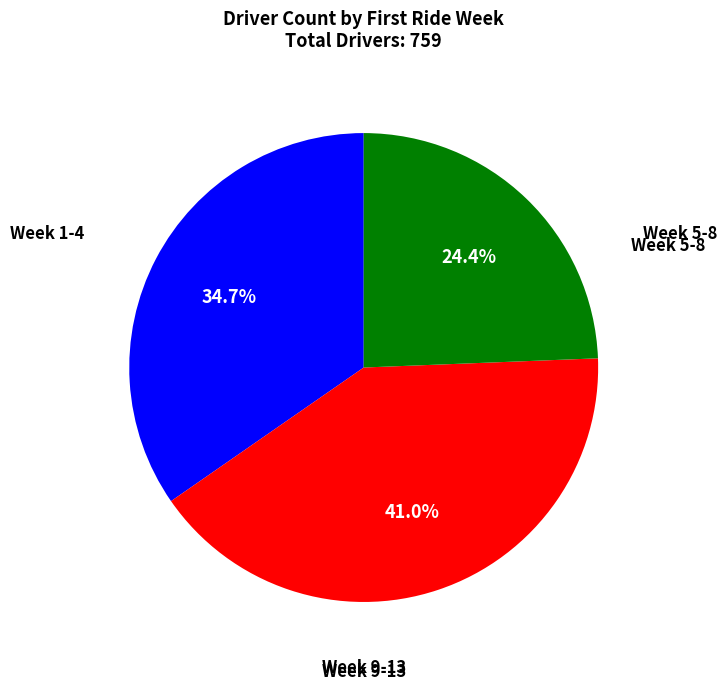

To the nearest percent, what is the difference between the largest and smallest slice percentages?

17%